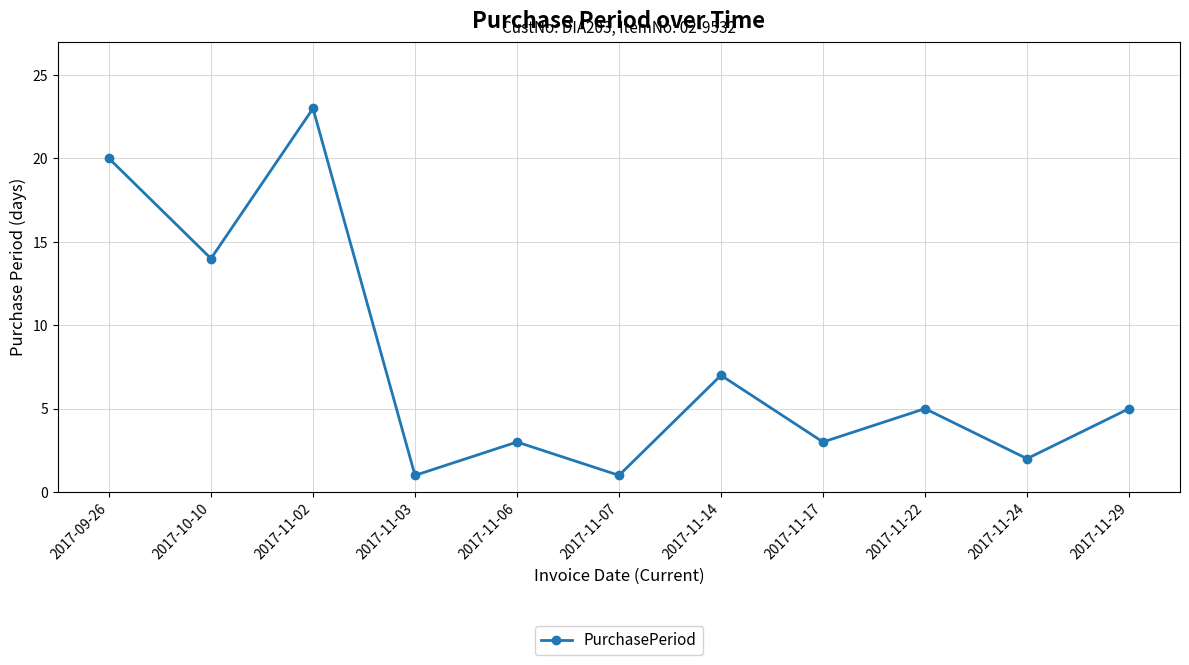

Reading left to right, extract all data points from this chart.

20	14	23	1	3	1	7	3	5	2	5